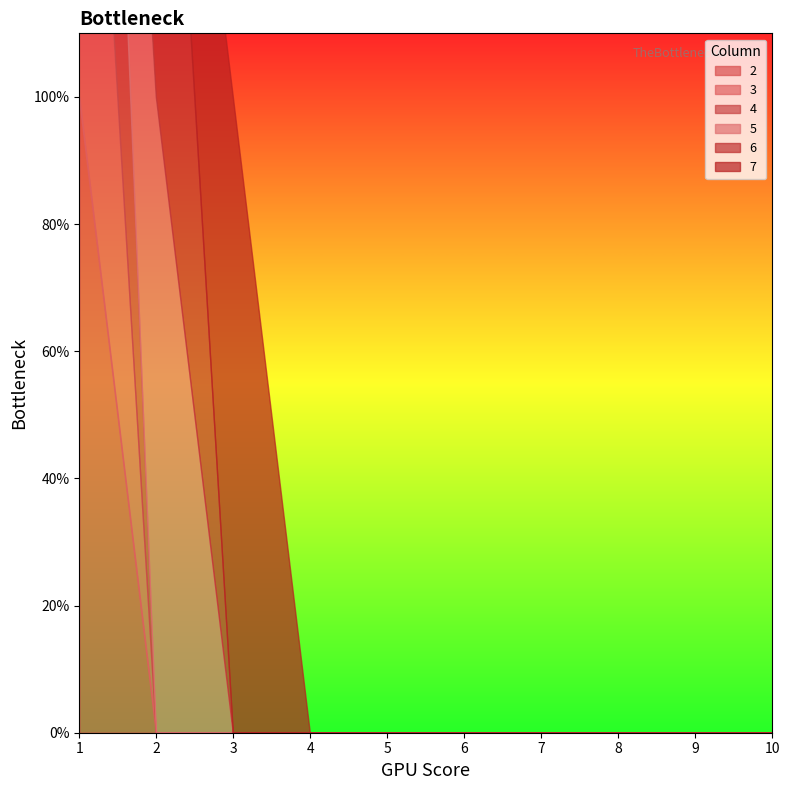

Does the chart display data point markers on the line(s)?

No